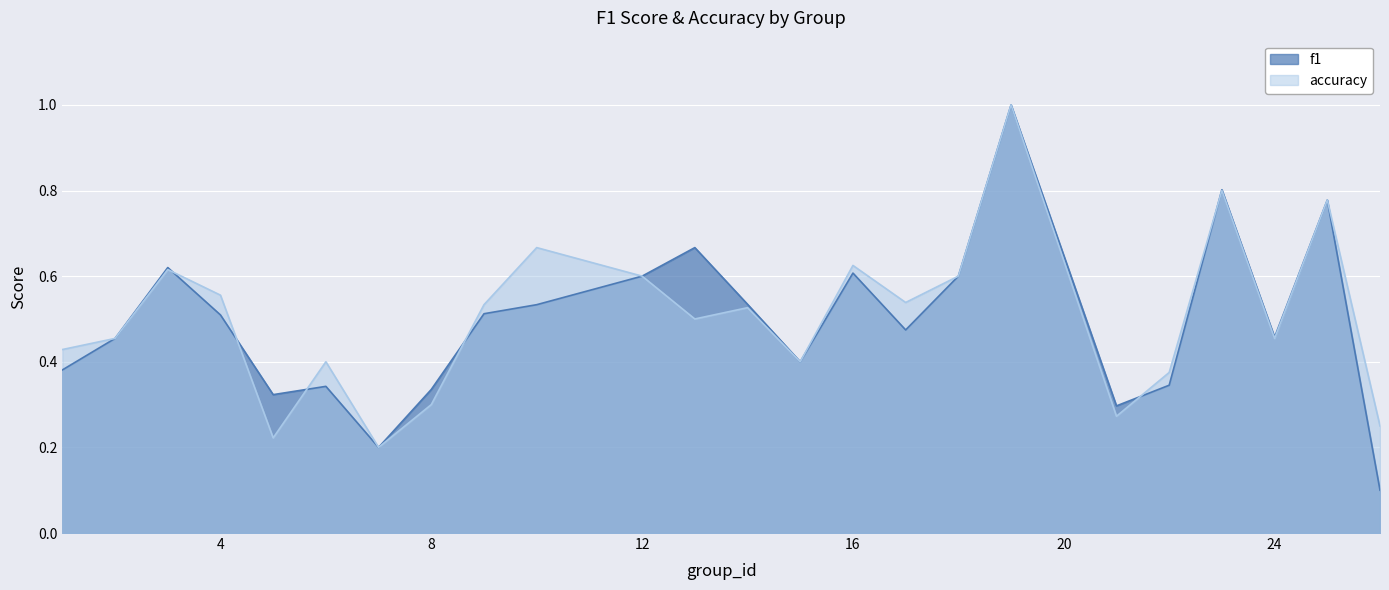

Reading left to right, list all the values displayed in this chart.

f1: 1=0.4	2=0.5	3=0.6	4=0.5	5=0.3	6=0.3	7=0.2	8=0.3	9=0.5	10=0.5	12=0.6	13=0.7	14=0.5	15=0.4	16=0.6	17=0.5	18=0.6	19=1.0	21=0.3	22=0.3	23=0.8	24=0.5	25=0.8	26=0.1
accuracy: 1=0.4	2=0.5	3=0.6	4=0.6	5=0.2	6=0.4	7=0.2	8=0.3	9=0.5	10=0.7	12=0.6	13=0.5	14=0.5	15=0.4	16=0.6	17=0.5	18=0.6	19=1.0	21=0.3	22=0.4	23=0.8	24=0.5	25=0.8	26=0.2